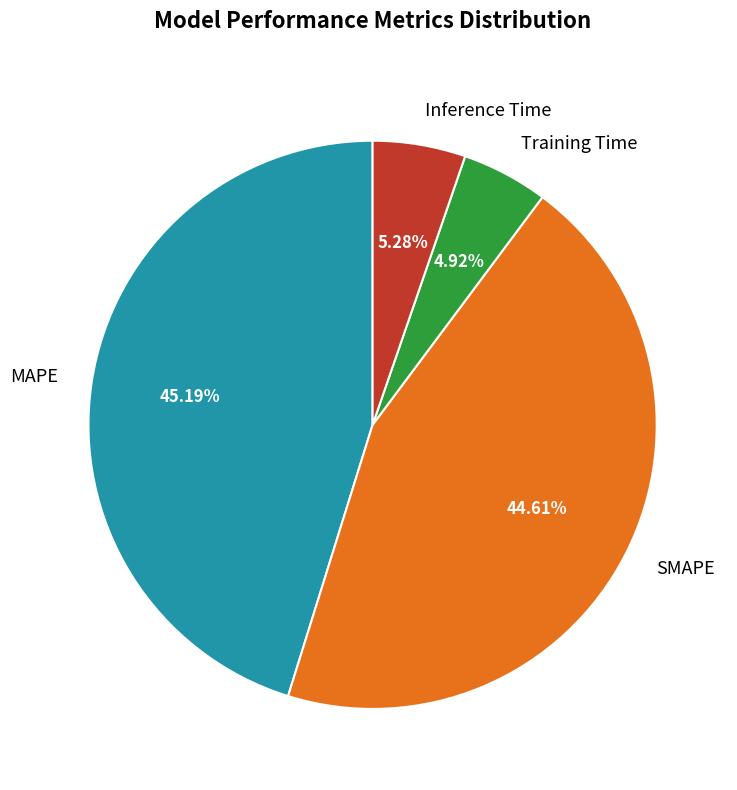

Do SMAPE and MAPE together represent more than half of the pie?

Yes